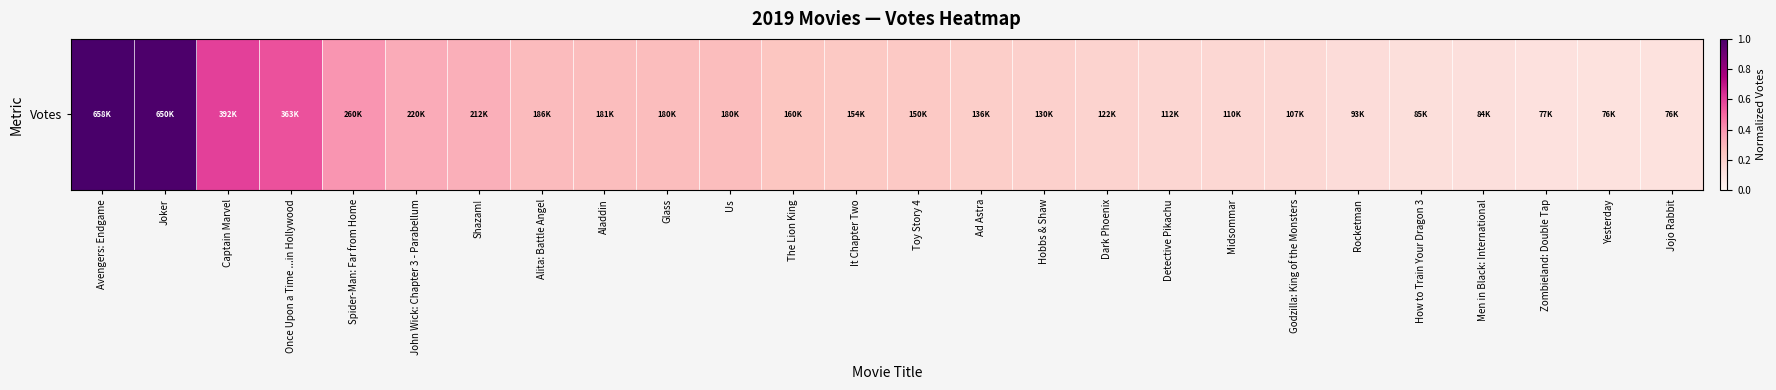

What is the approximate value at Aladdin?

0.3